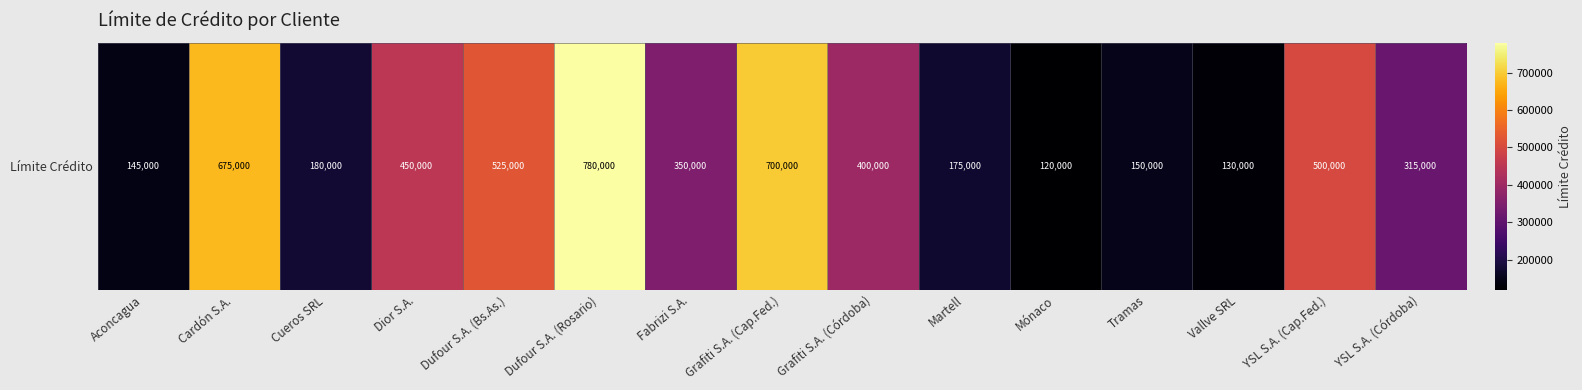

Which category has the lowest value across all series?

Mónaco